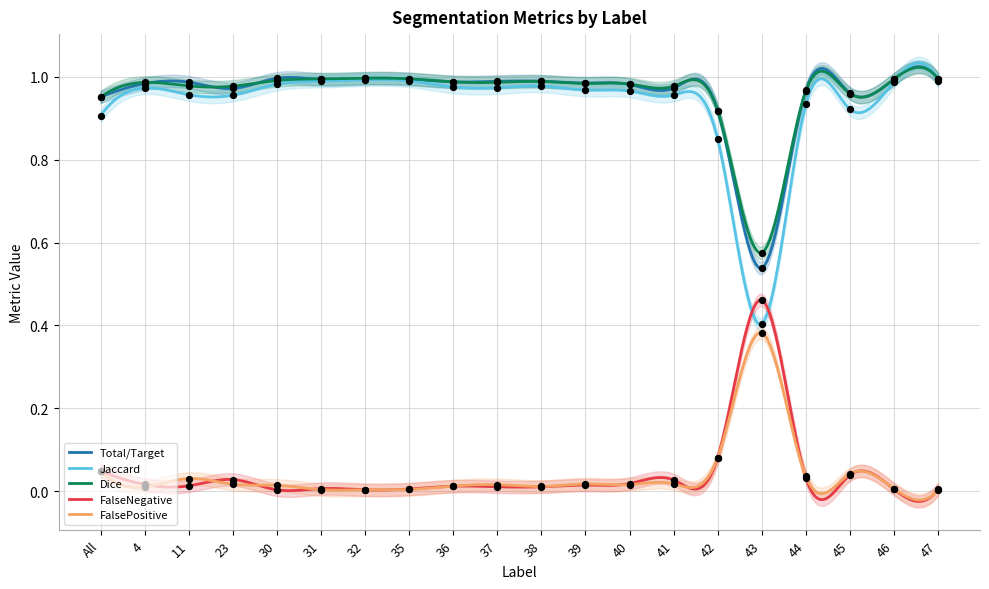

Which series has the widest spread of Y values?

Jaccard